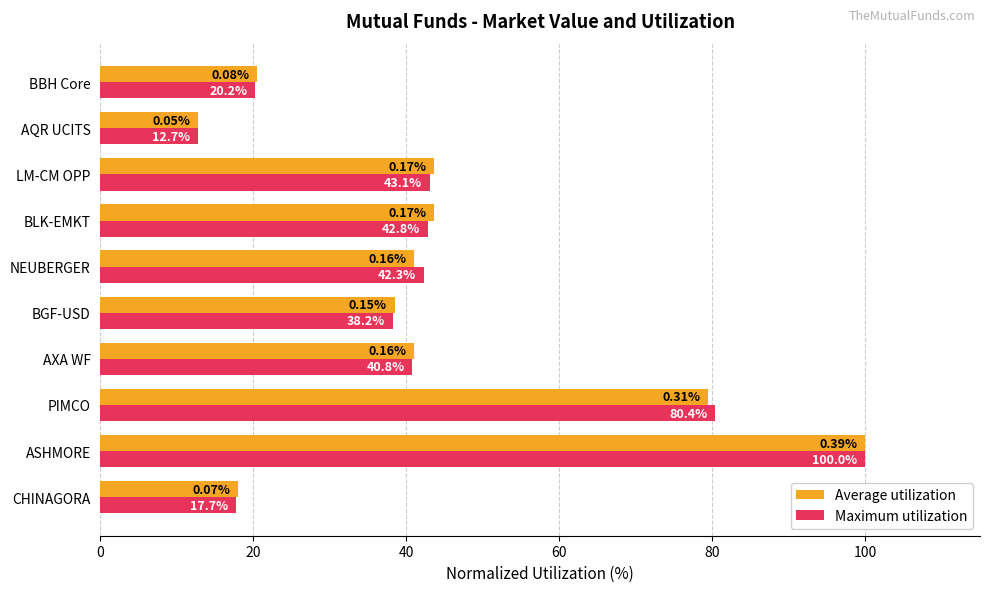

What is the average value of the Average utilization series?

43.8